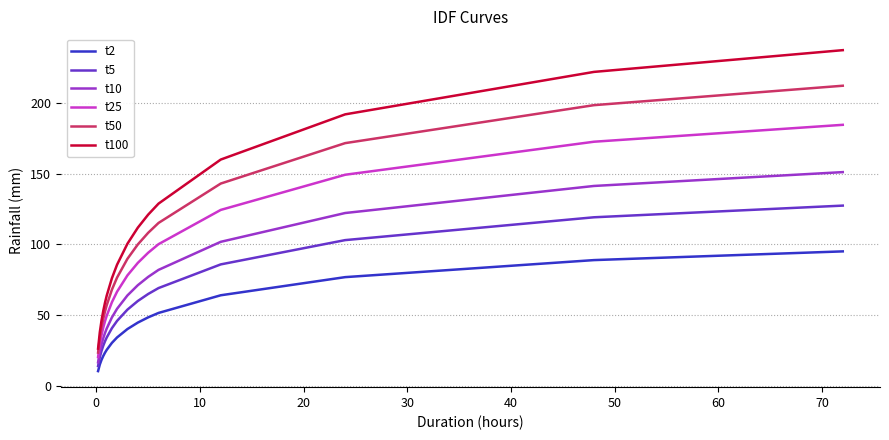

Count the number of categories in the chart.

16